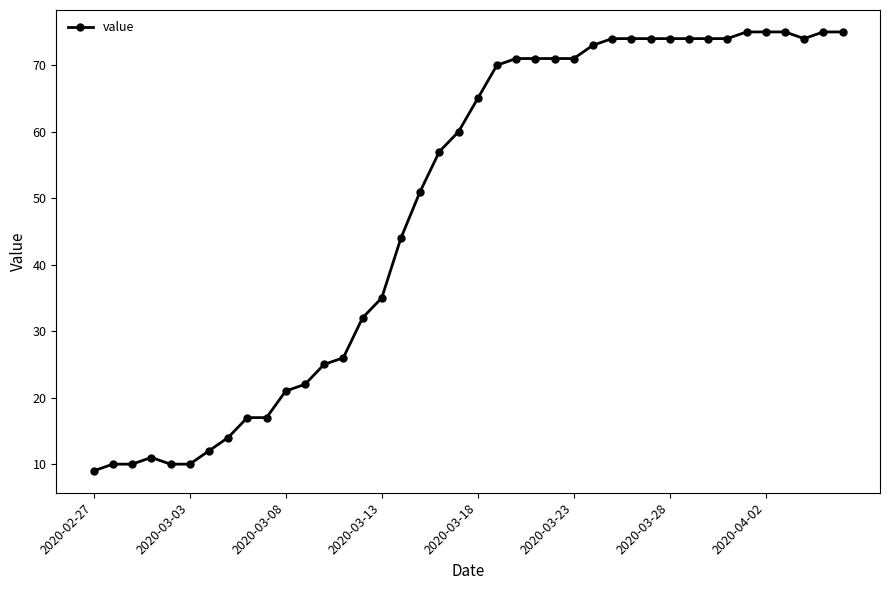

What is the maximum value shown in the chart?

75